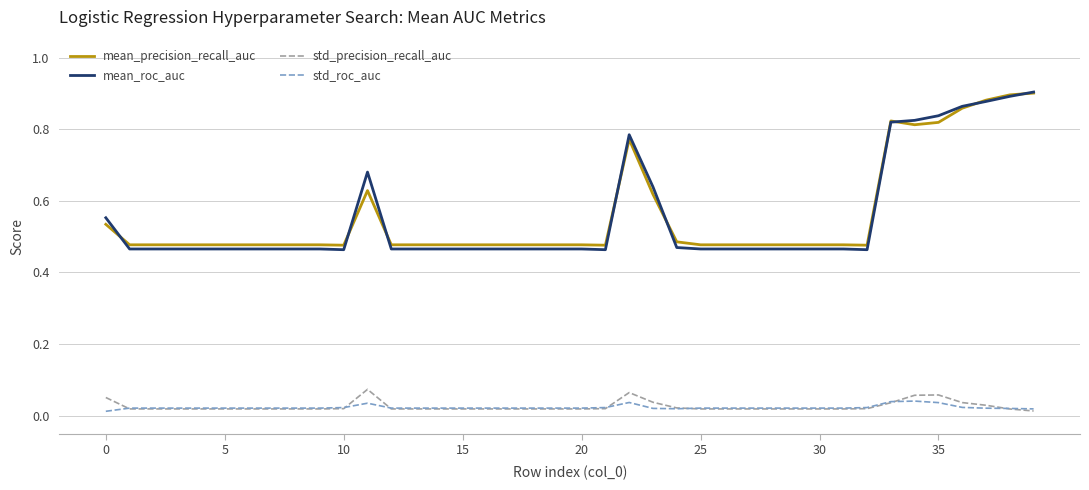

Which series has the widest spread of values?

mean_roc_auc